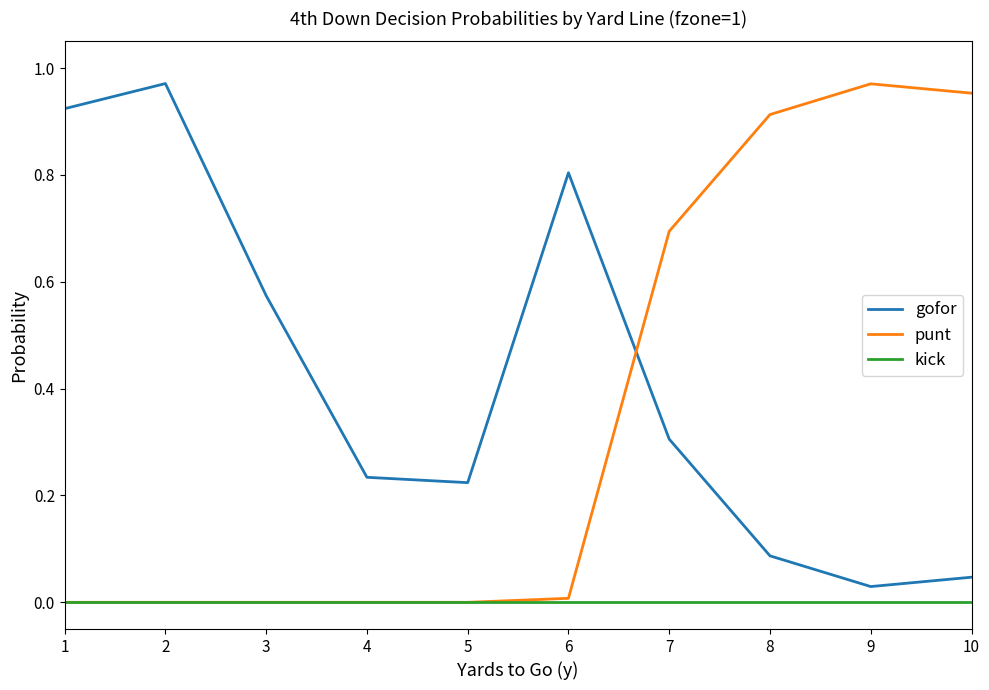

After their last crossing, which series has the higher values: punt or gofor?

punt